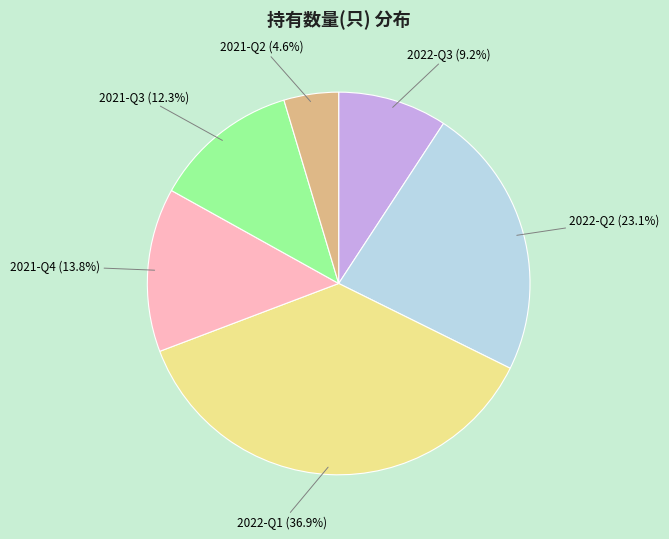

Is there any slice that represents more than half of the pie?

No